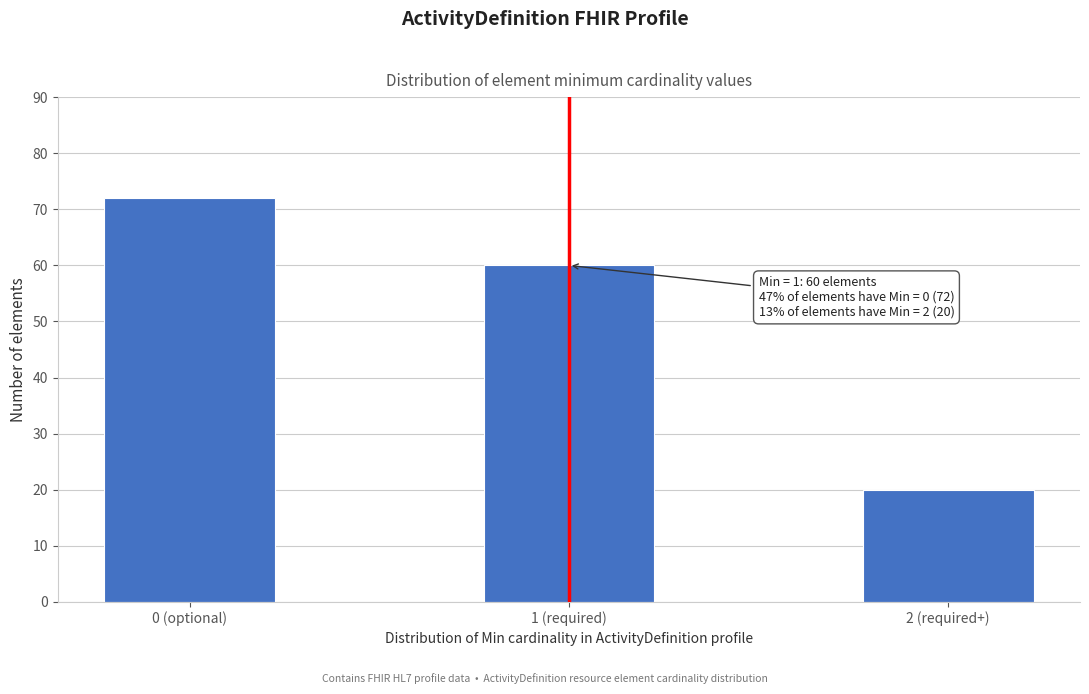

Reading left to right, transcribe all the data shown in this chart.

72	60	20